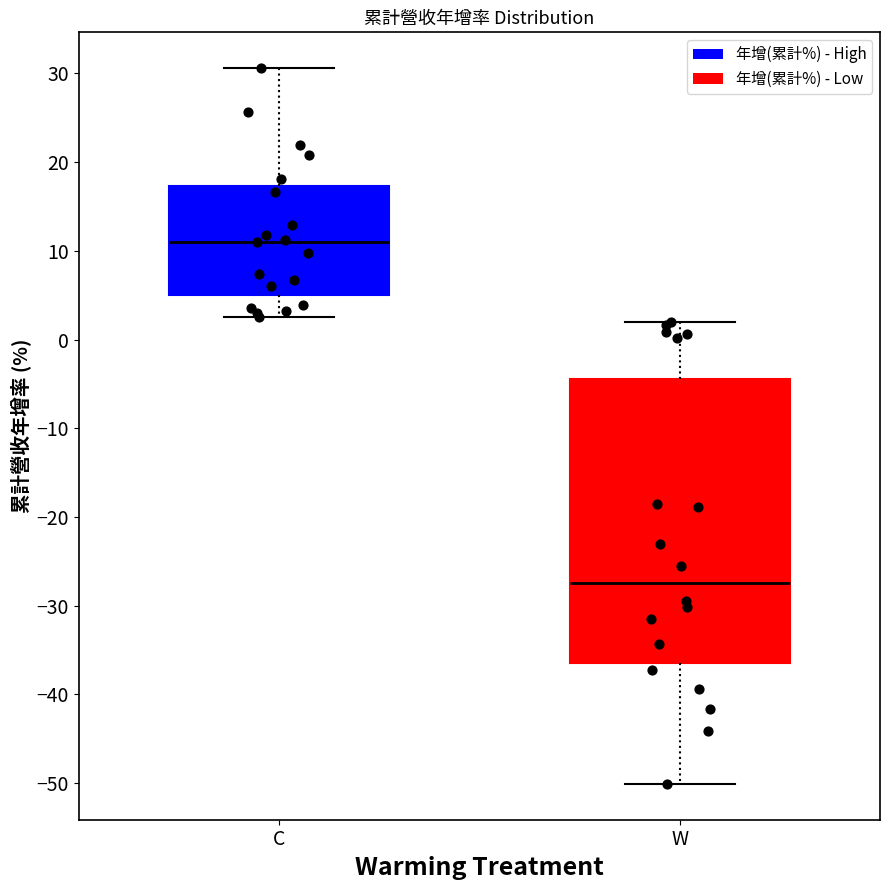

Where is the upper edge of the box for W on the y-axis? The values are not printed on the chart, so give them approximately, as read against the axis.

-4